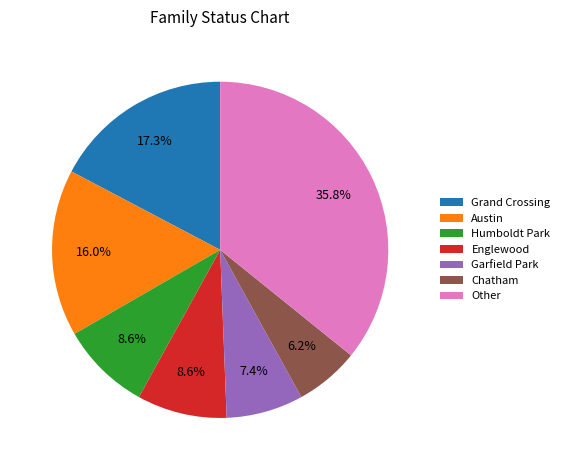

What portion of the pie excludes Englewood?

91.4%